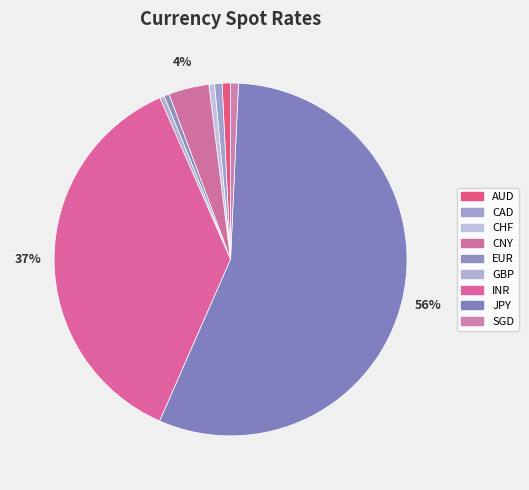

Is the sum of INR and GBP greater than half?

No